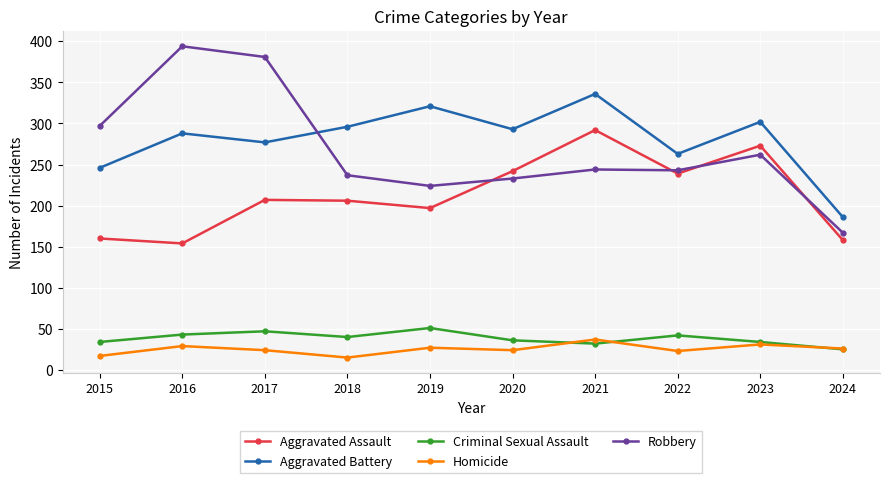

At which label does Homicide first exceed 26?

2016